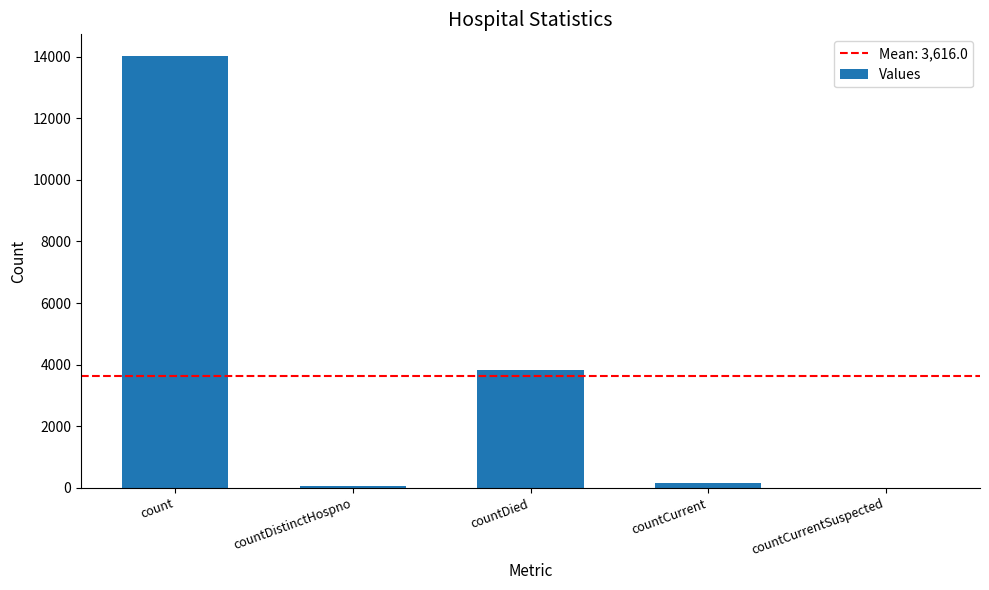

Between countCurrentSuspected and countDied, which is larger?

countDied